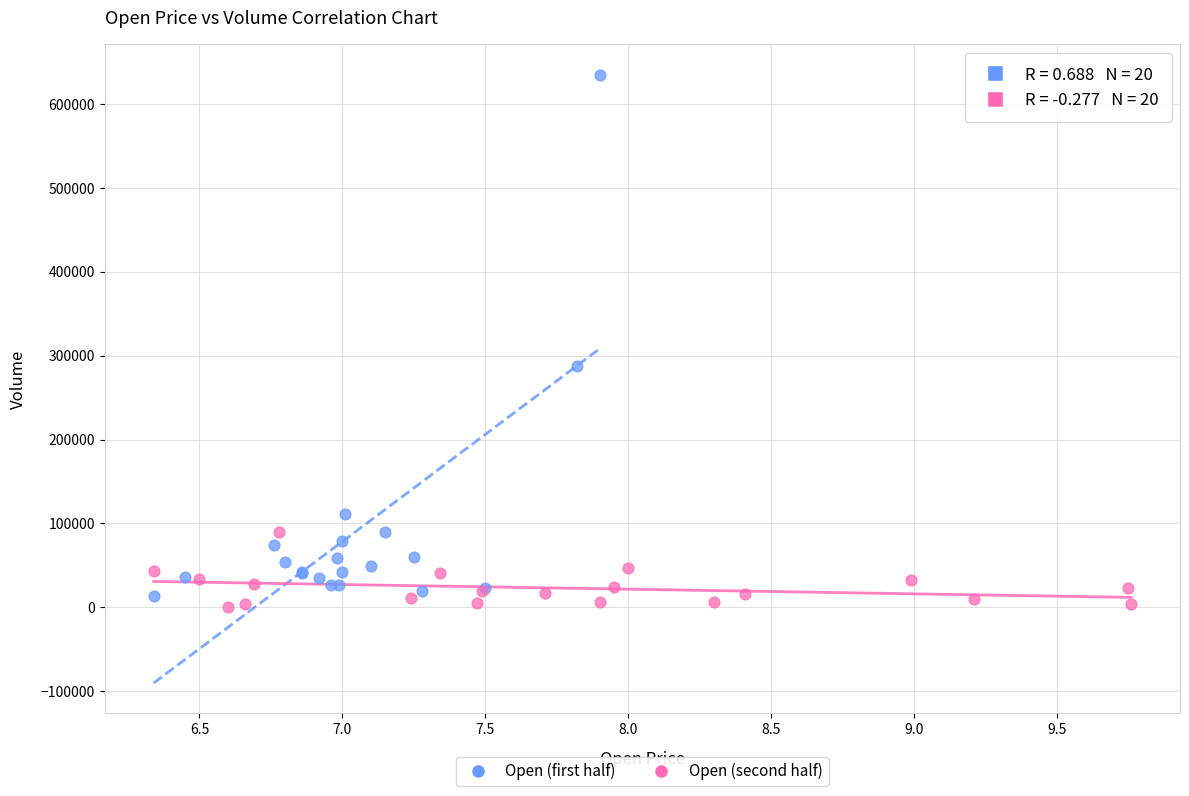

Which series has the widest spread of Y values?

Open (first half)